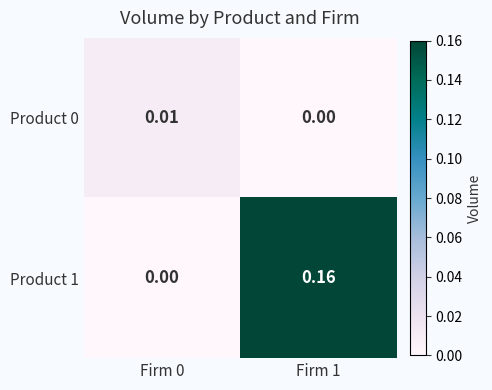

Which series has the largest range (max minus min)?

Product 1